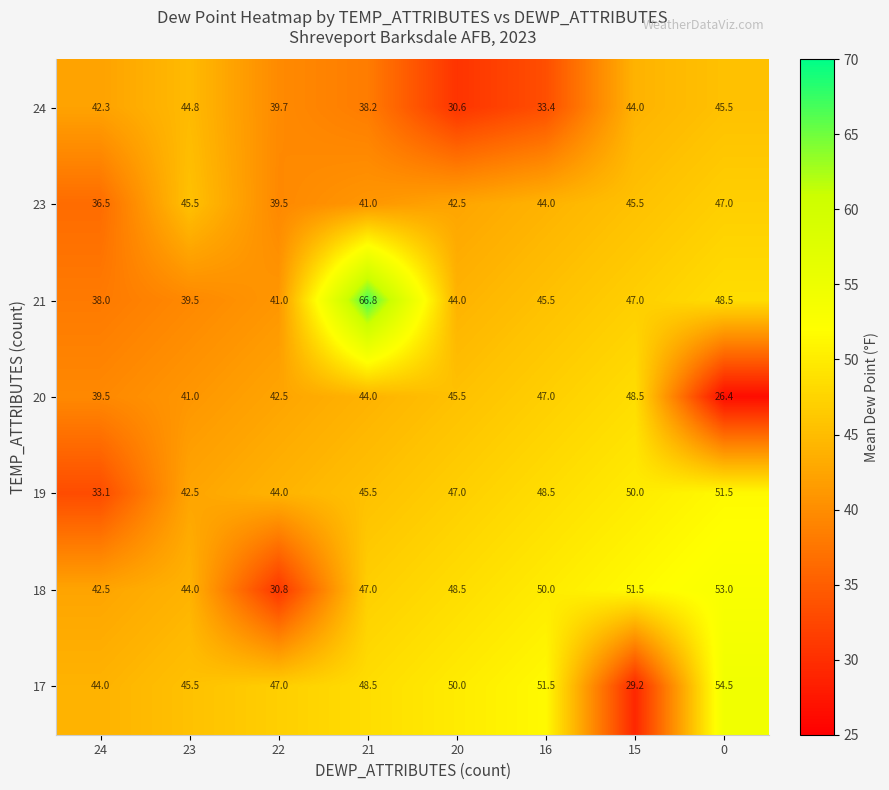

Which series has the largest total across all categories?

21